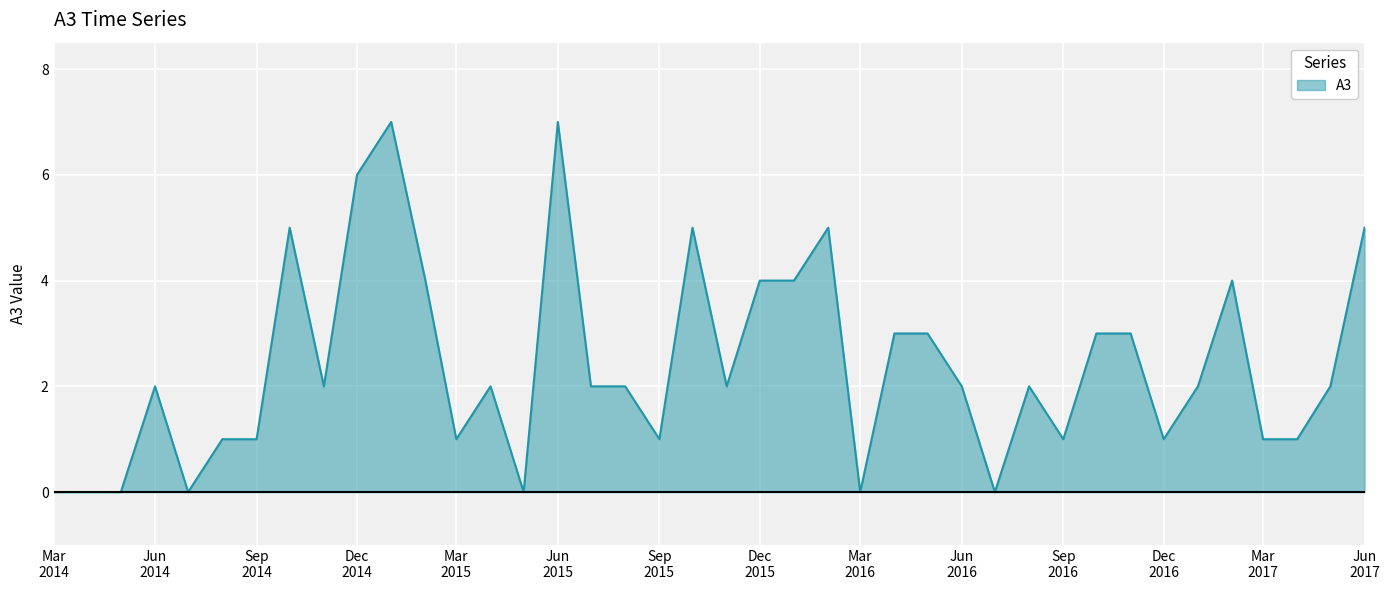

What is the maximum value shown in the chart?

7